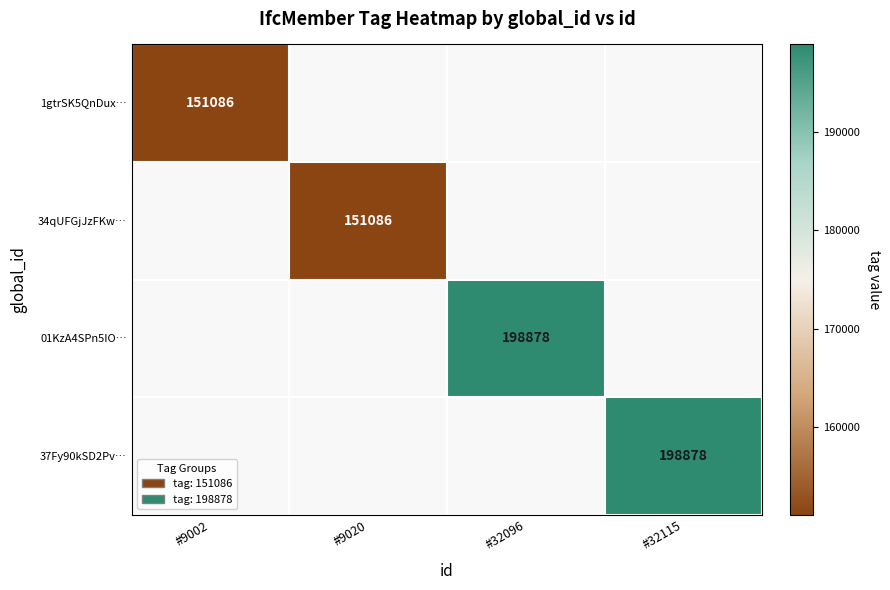

True or false: 34qUFGjJzFKw… has a value of 244115 at #9020.

False